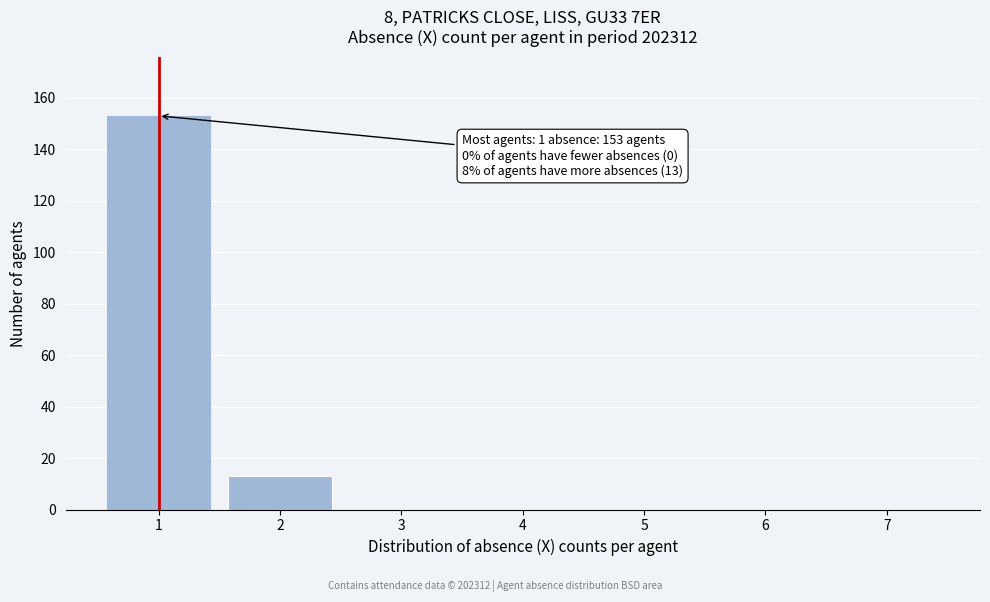

Reading left to right, what are all the values shown in this chart?

1=153	2=13	3=0	4=0	5=0	6=0	7=0